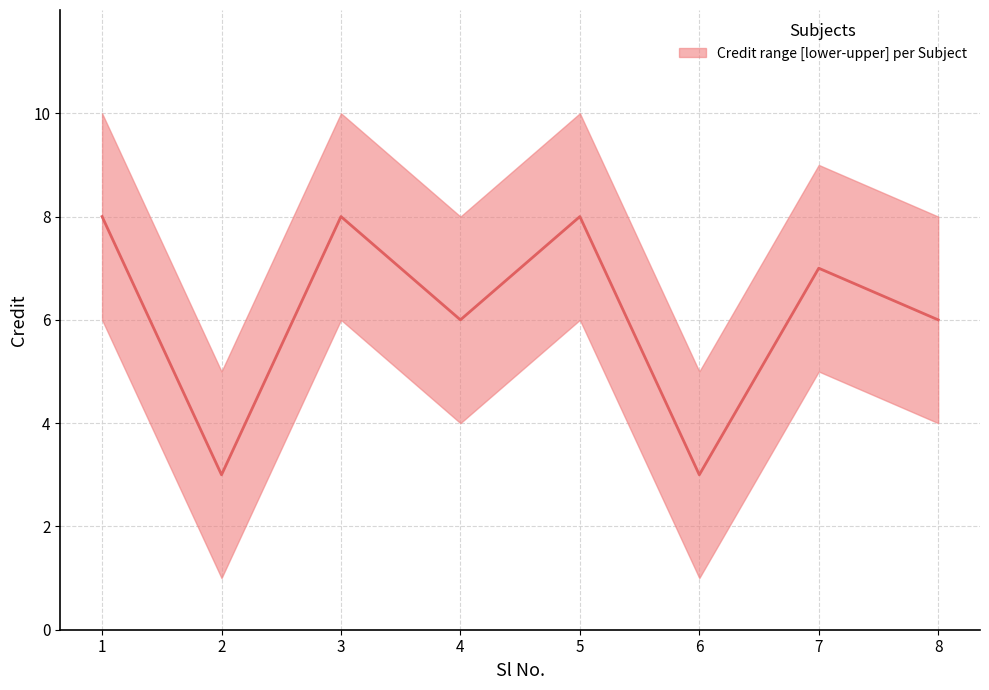

Reading left to right, list all the values displayed in this chart.

1=8	2=3	3=8	4=6	5=8	6=3	7=7	8=6